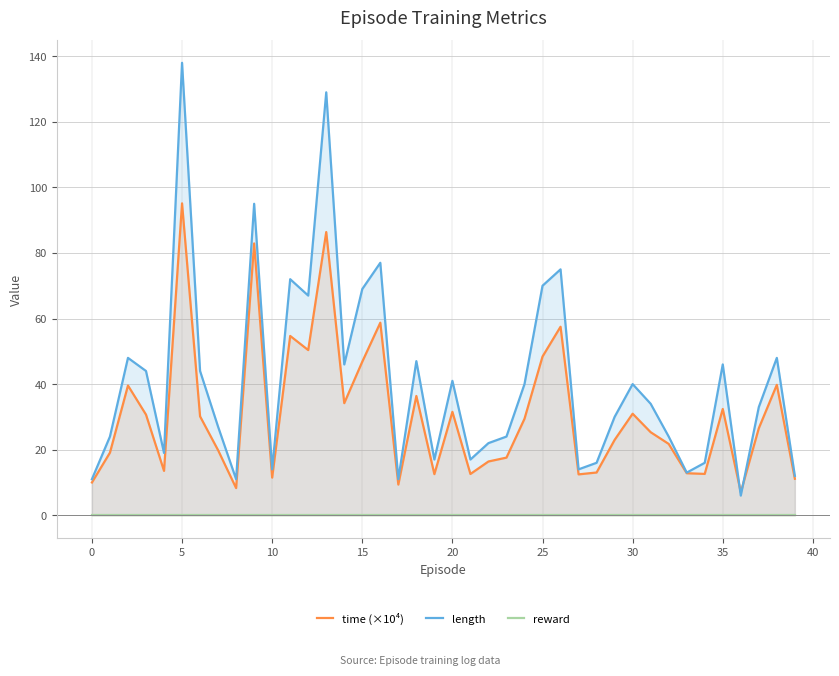

Which series has the largest total across all categories?

length